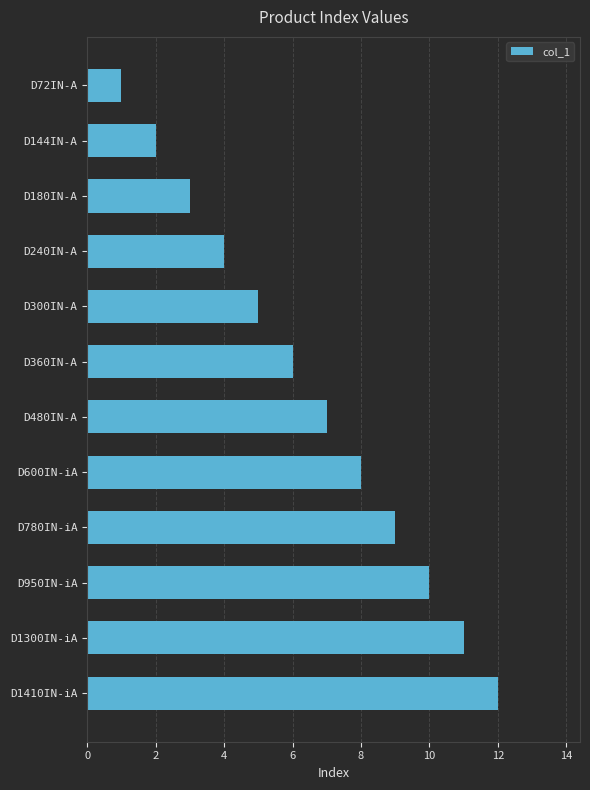

Is it true that the value at D300IN-A is 7?

False